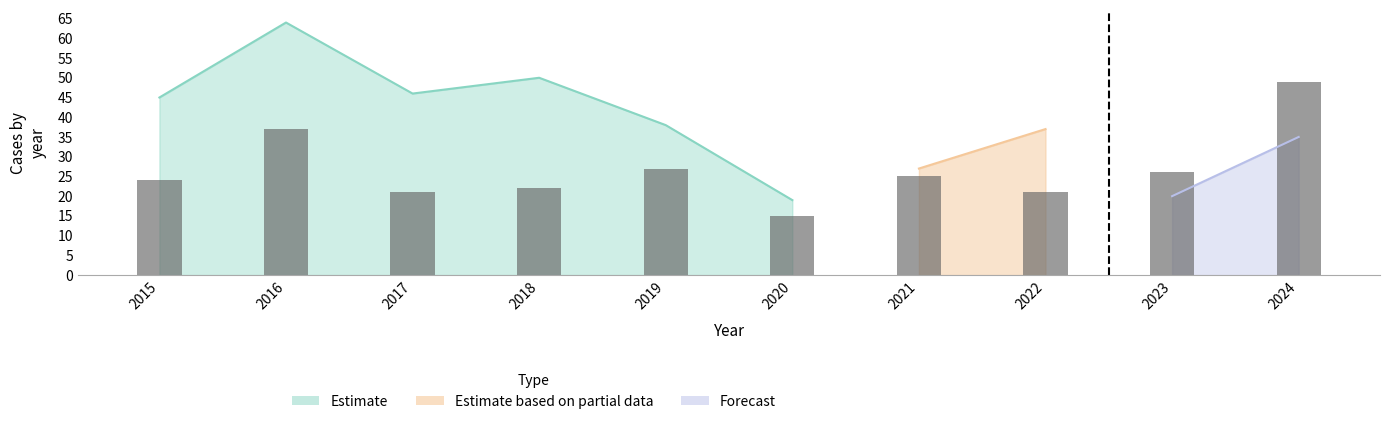

The value at 2015 is 24. True or false?

True